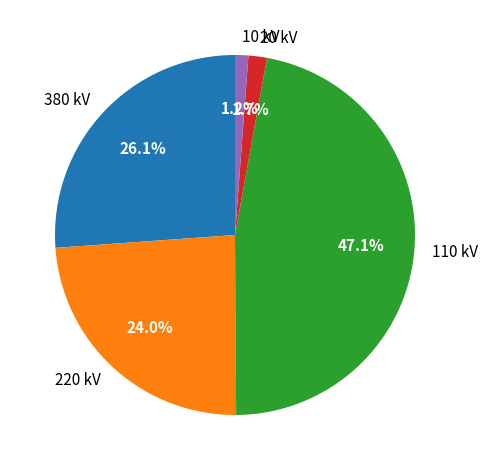

To the nearest percent, what is the difference between the 20 kV and 380 kV slice percentages?

24%